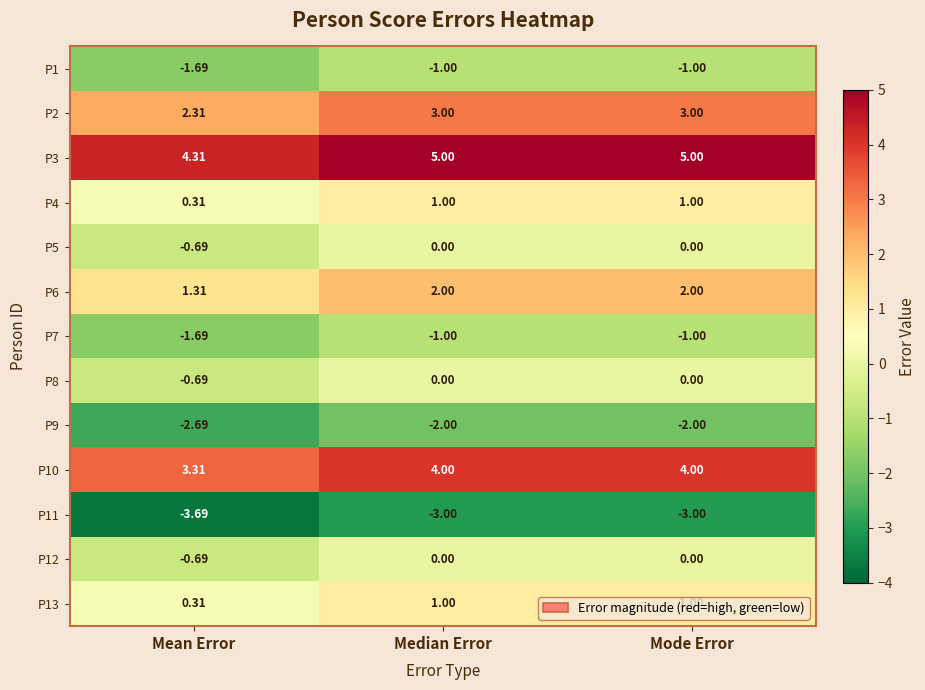

Which category has the lowest value in the P7 series?

Mean Error